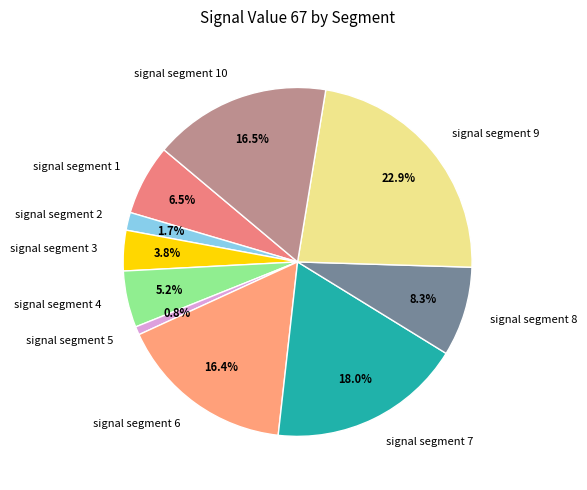

The signal segment 7 slice represents 12% of the pie. True or false?

False